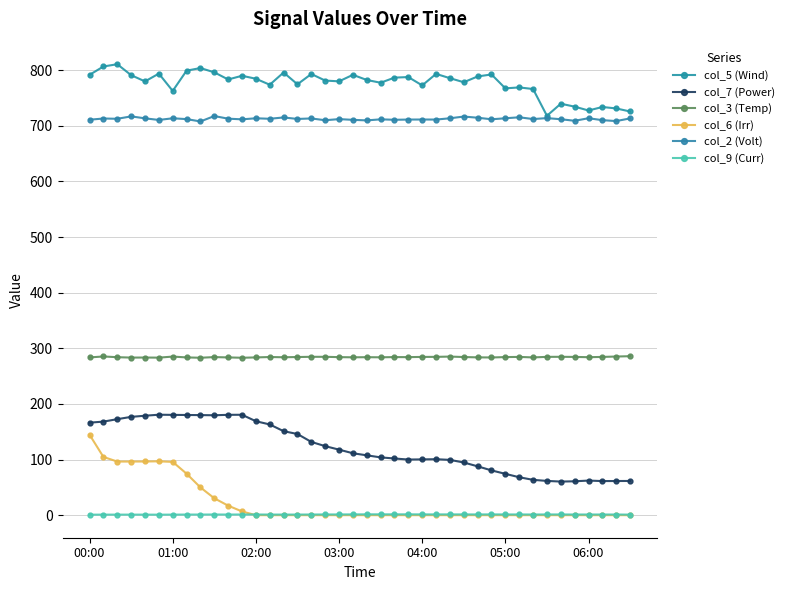

How many lines are shown in the chart?

6